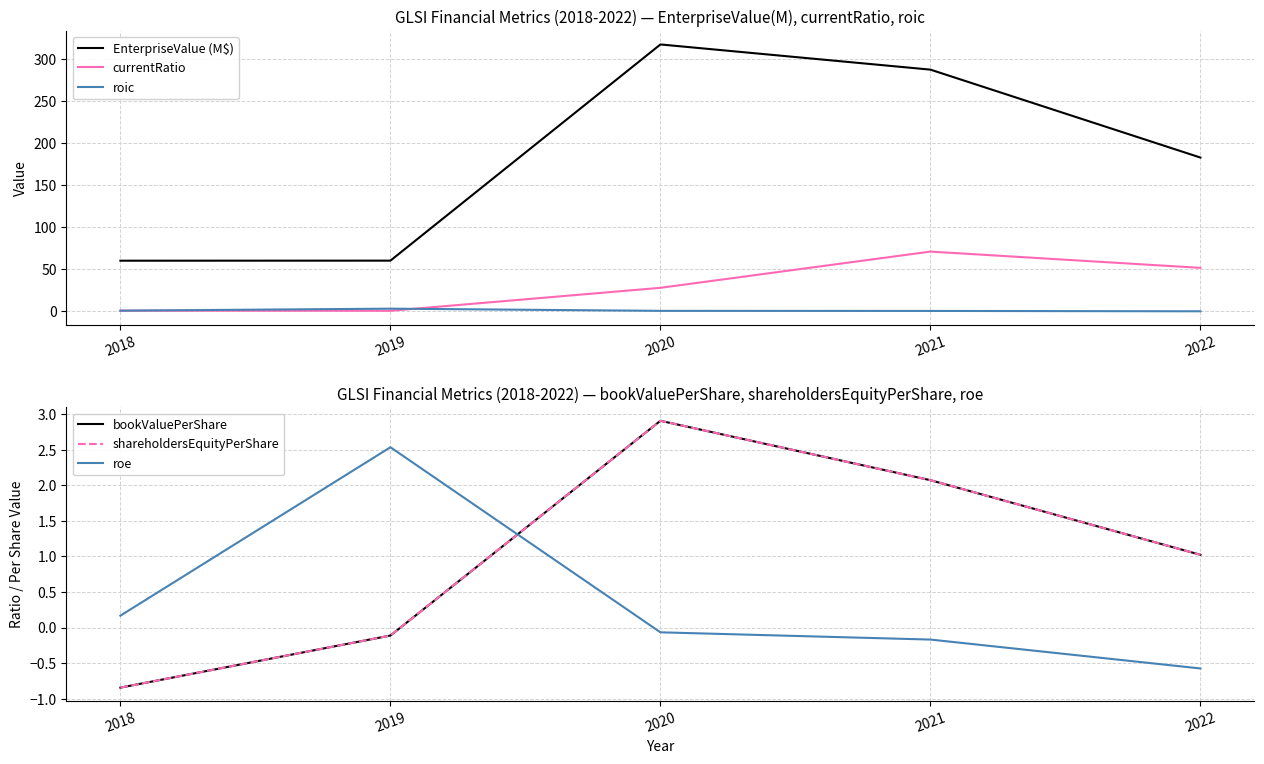

At which category is the sum across all series the highest?

2021